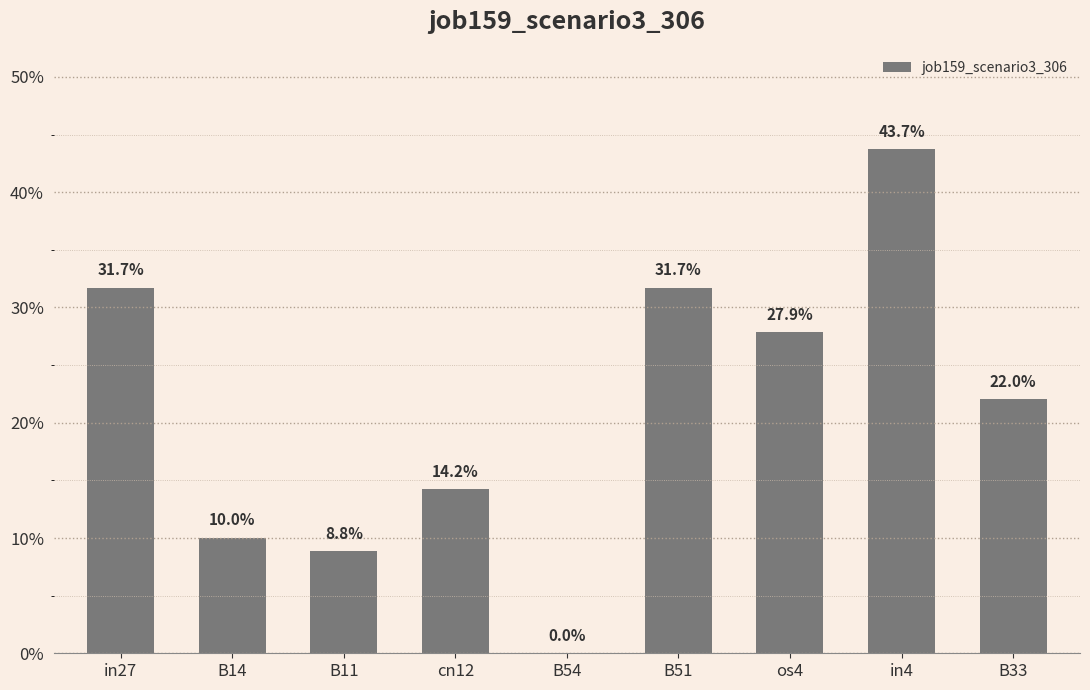

What is the label of the 4th bar from the left?

cn12